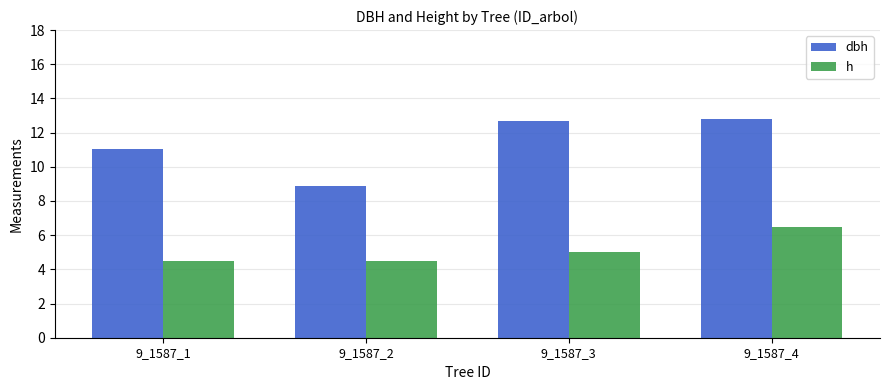

What is the difference between the dbh values at 9_1587_3 and 9_1587_4?

0.1